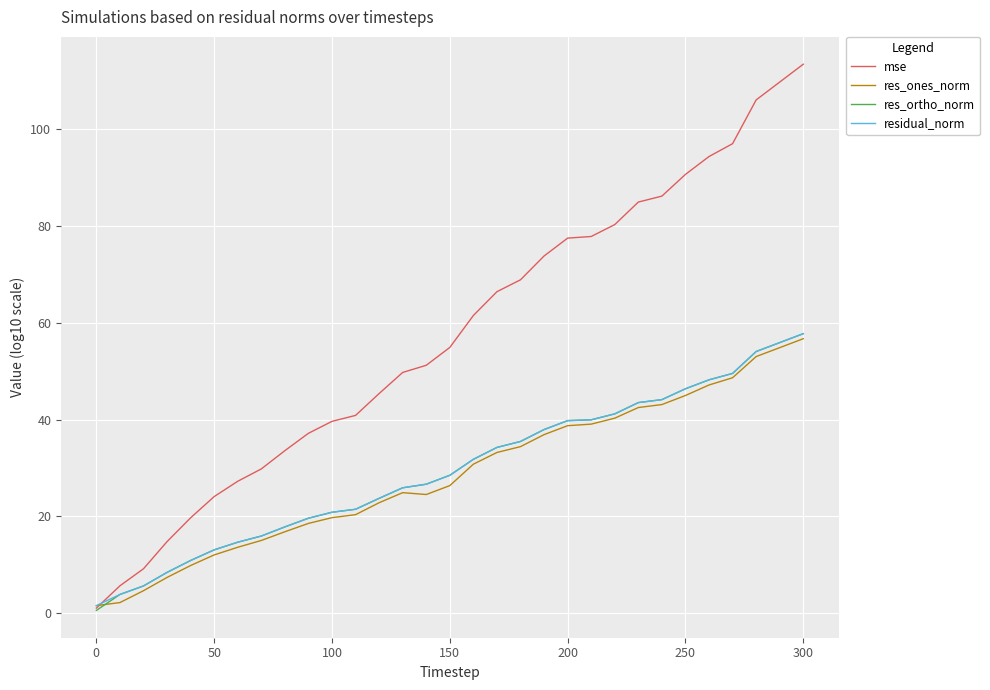

Which series has the largest total across all categories?

mse